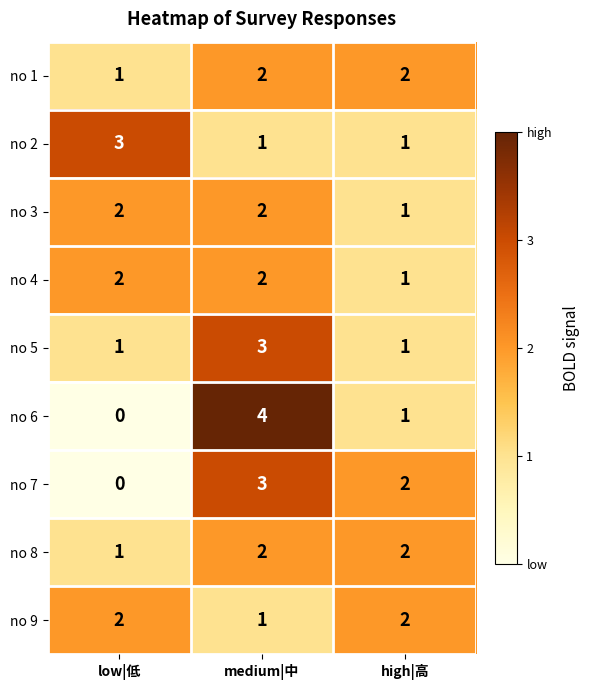

What is the sum of the no 3 values at low|低 and medium|中?

4